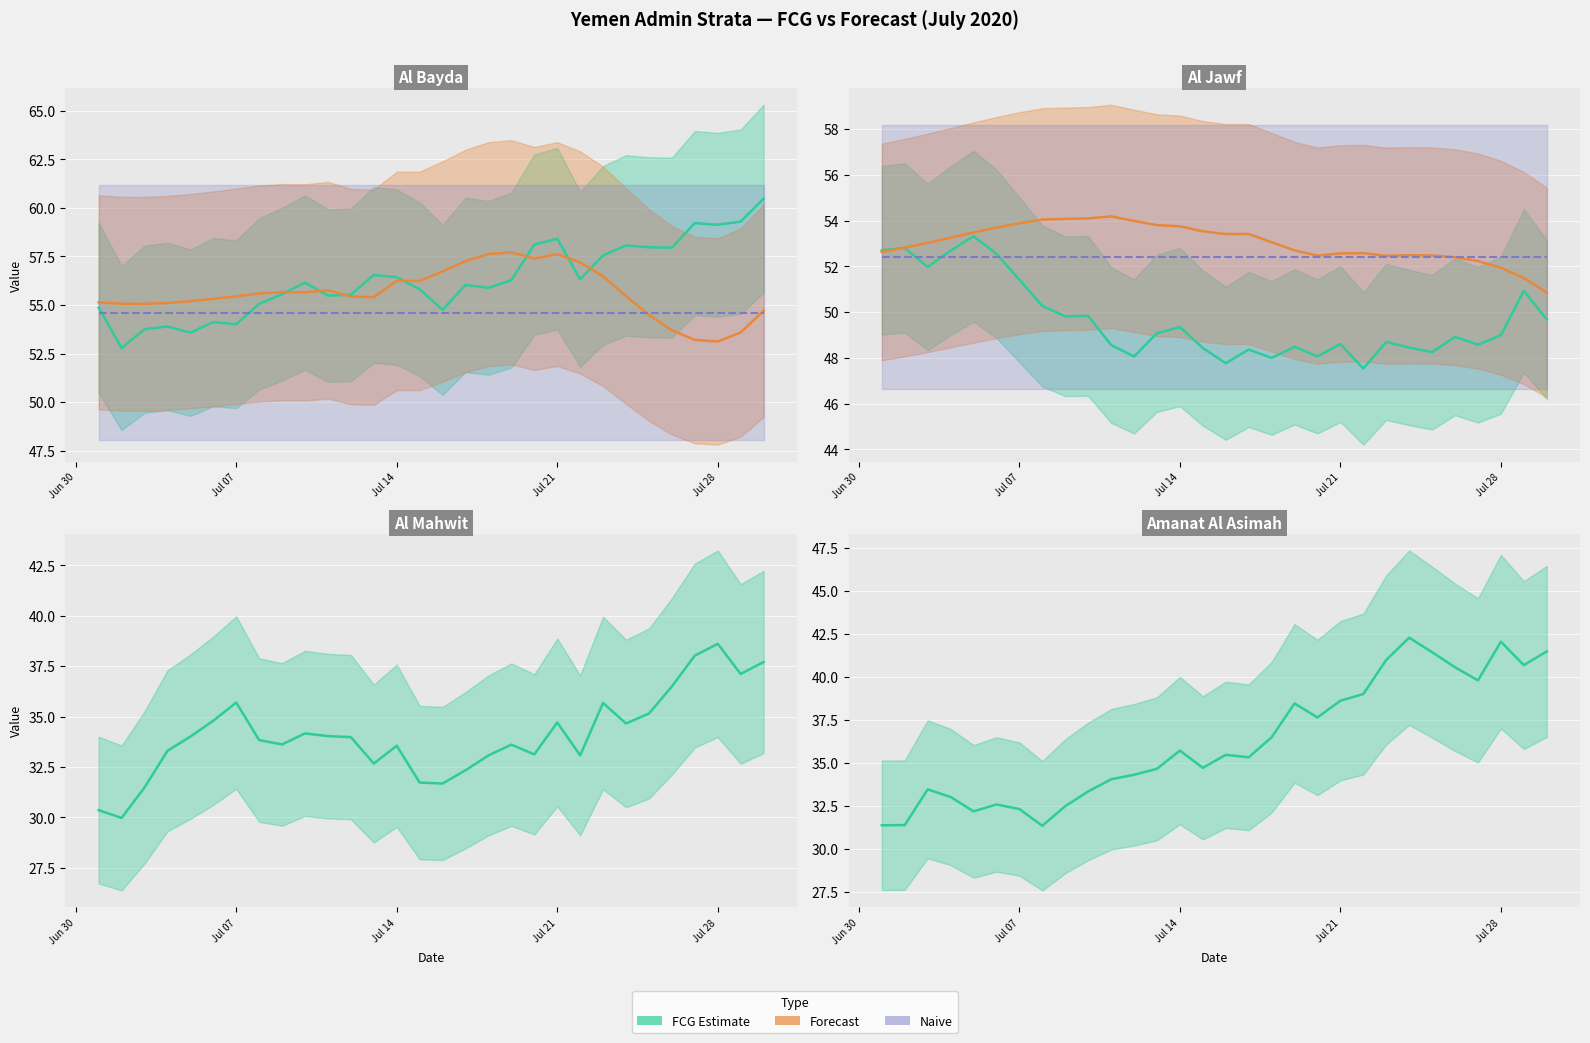

What is the highest value of the Al Jawf Forecast series?

54.2